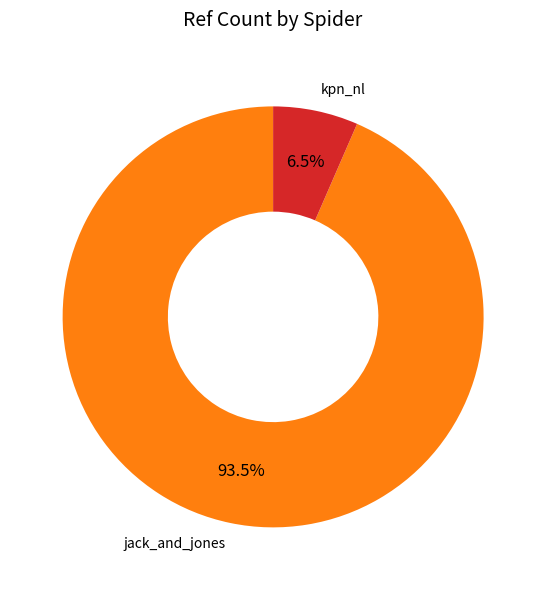

Is there a majority slice in this chart?

Yes